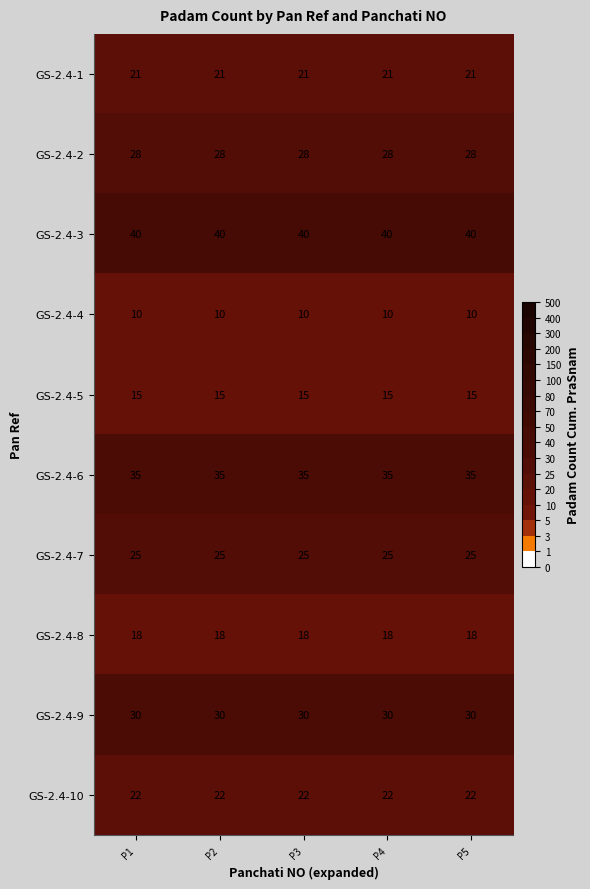

Count the number of data series in this chart.

10